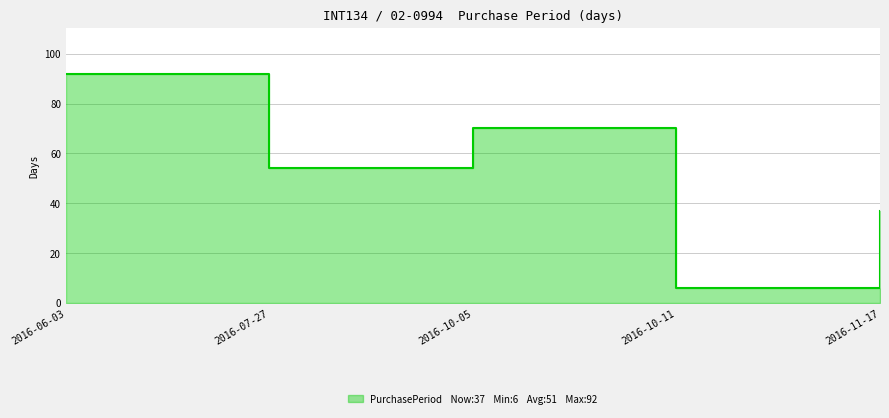

List the labels in order of value, smallest first.

2016-10-11, 2016-11-17, 2016-07-27, 2016-10-05, 2016-06-03